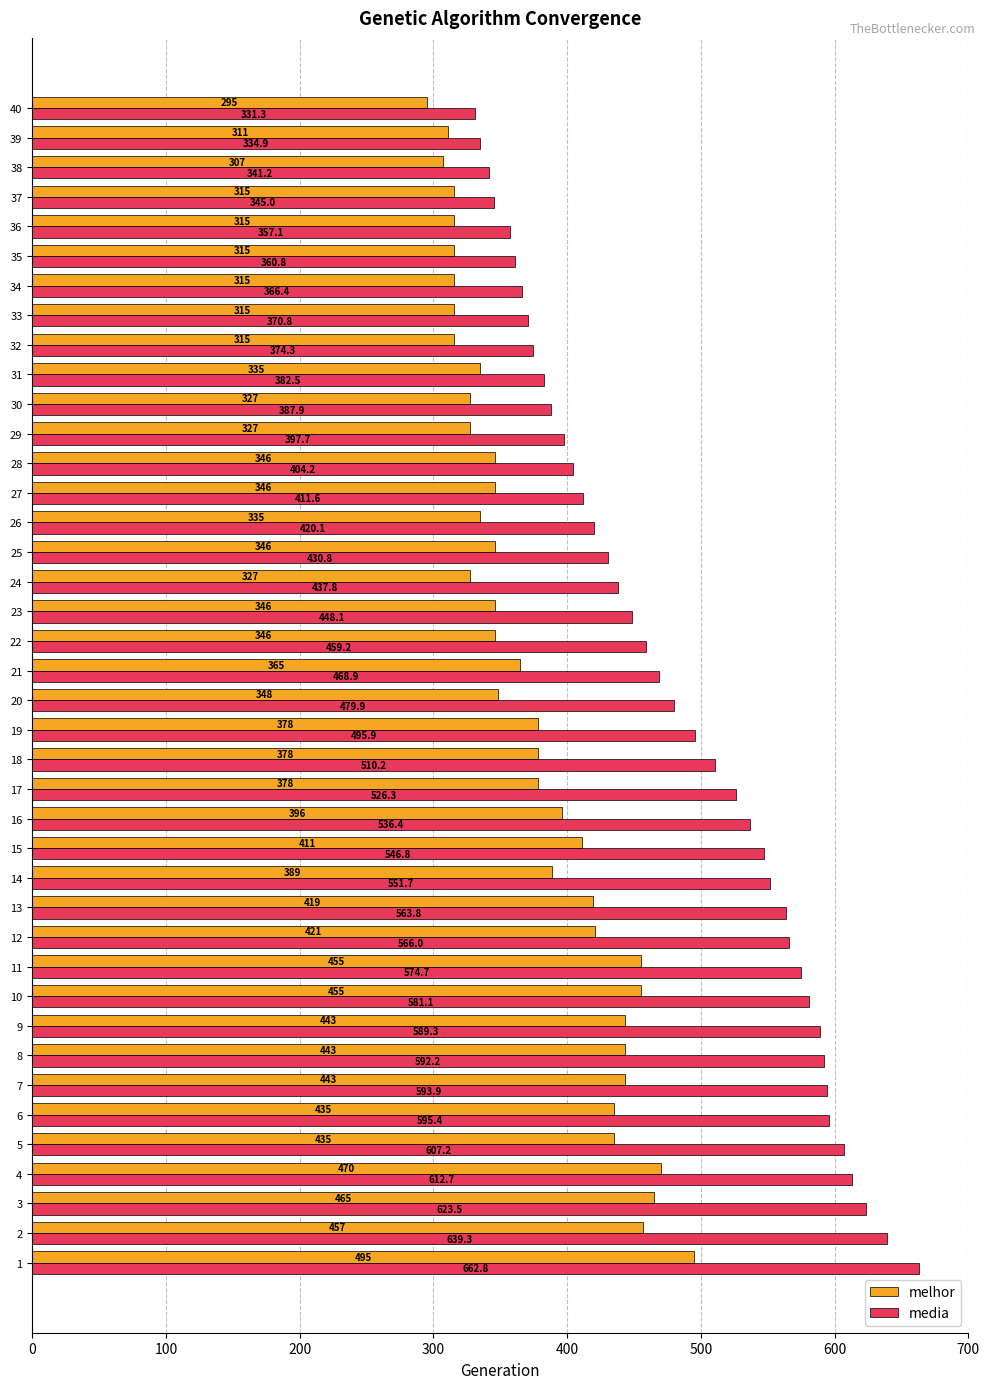

The media series shows 209.3 at 3. True or false?

False